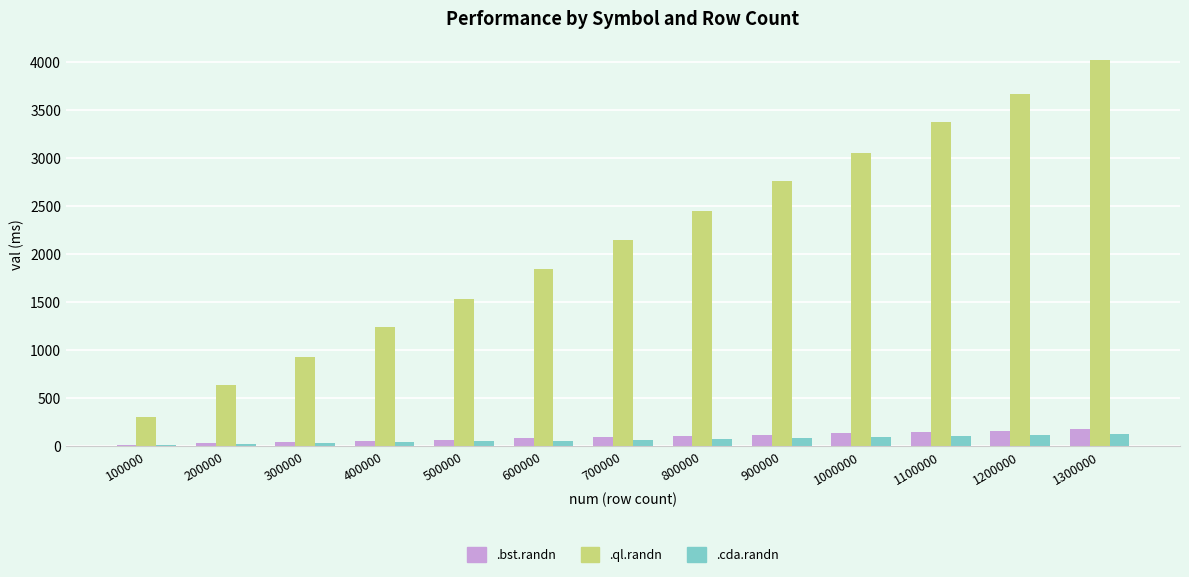

True or false: .ql.randn has a value of 4225 at 900000.

False